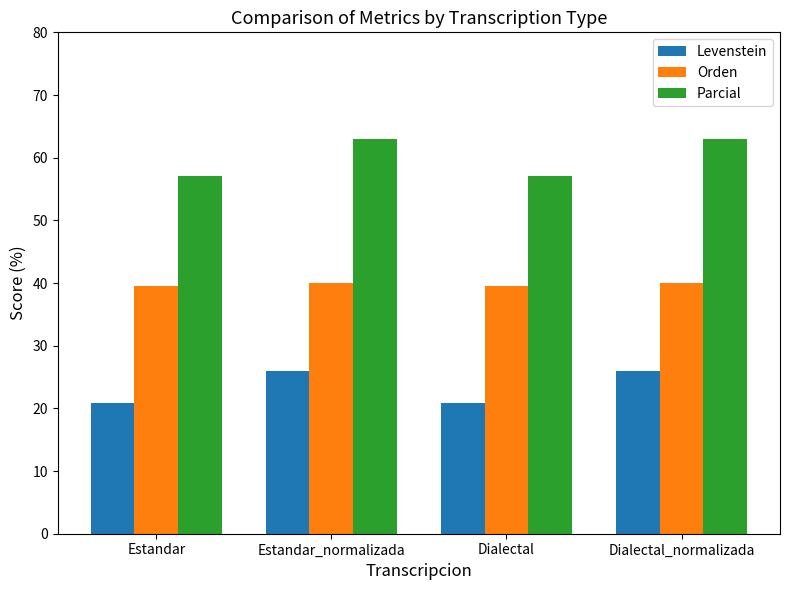

Is the value of Parcial at Estandar_normalizada greater than the value of Orden at Dialectal_normalizada?

Yes